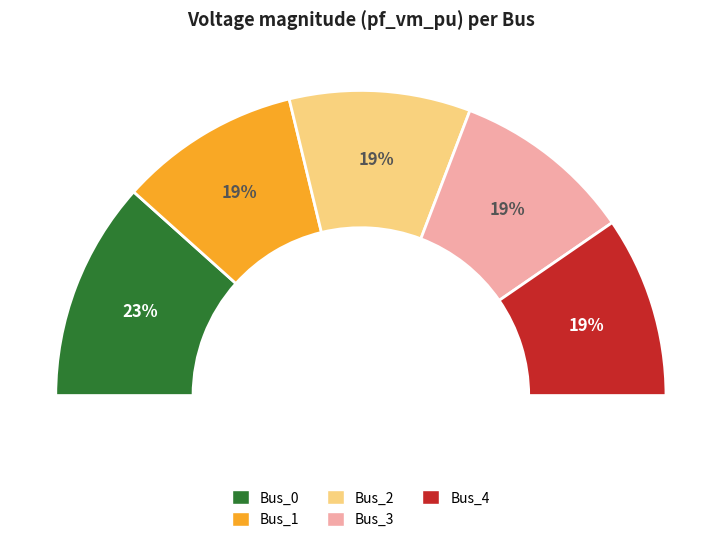

What percentage is the Bus_0 slice, to the nearest percent?

23%